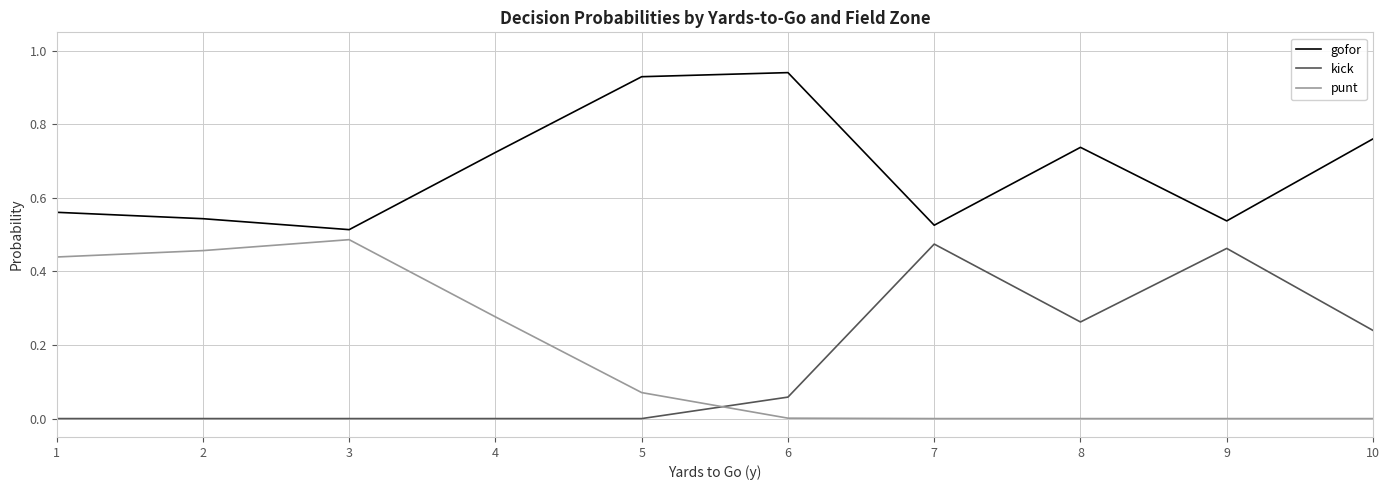

Rank the series by their maximum value, from highest to lowest.

gofor, punt, kick